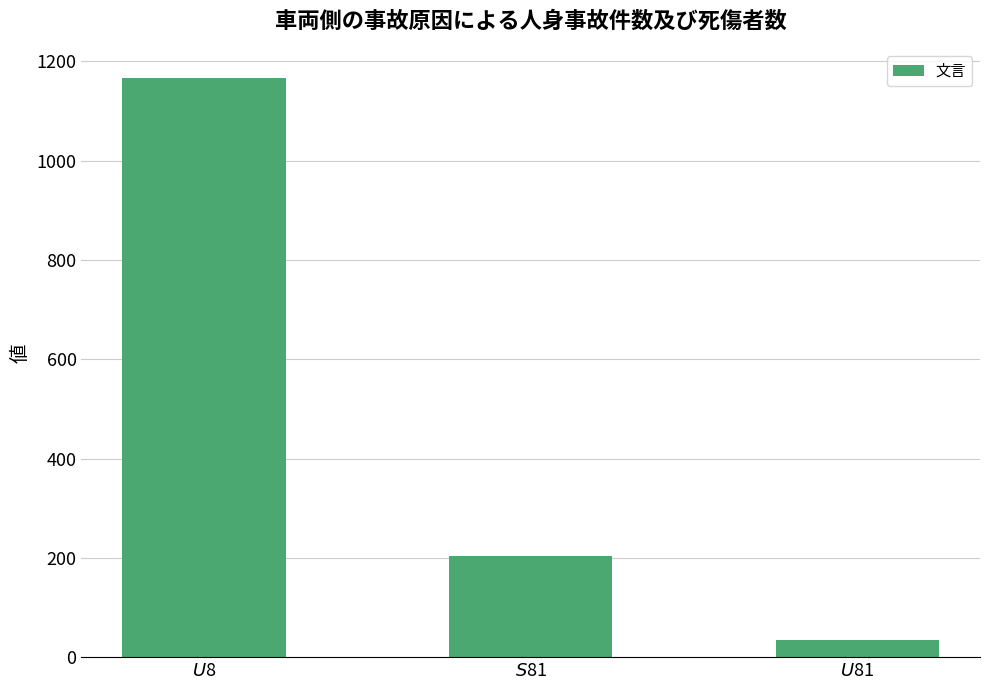

What is the difference between the maximum and minimum values?

1132